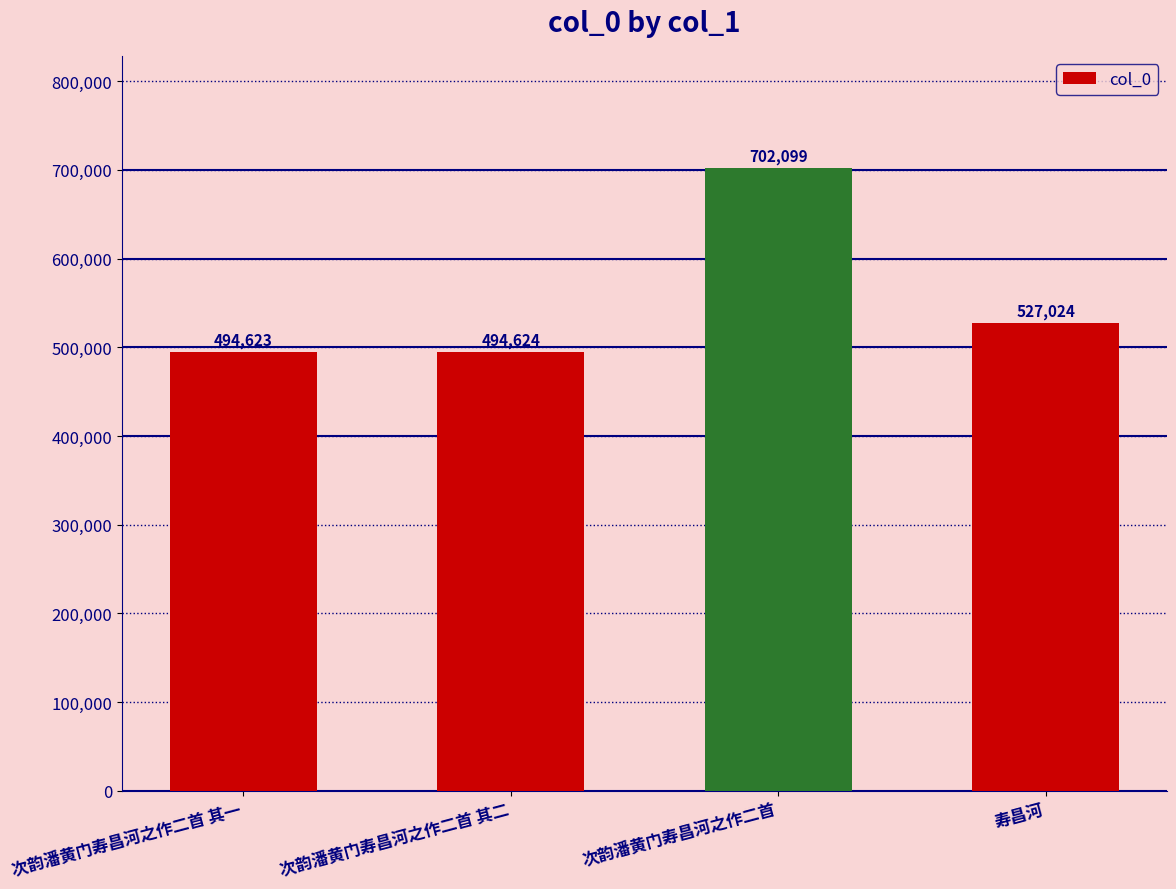

What is the sum of the values at 次韵潘黄门寿昌河之作二首 and 寿昌河?

1229123